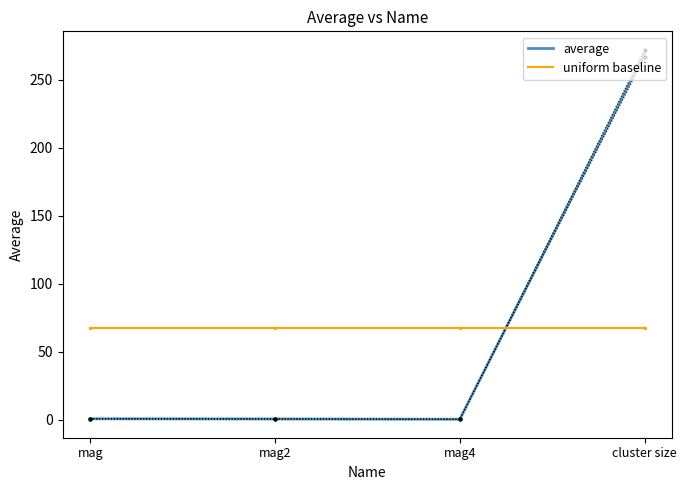

Which series has the largest total across all categories?

average